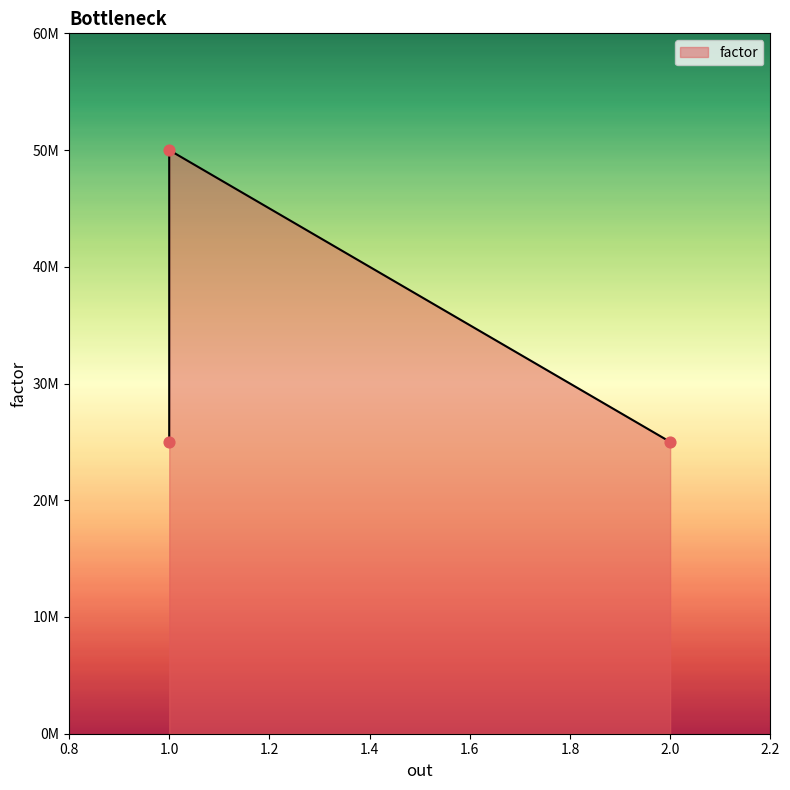

Between 1 and 2, which is larger?

1